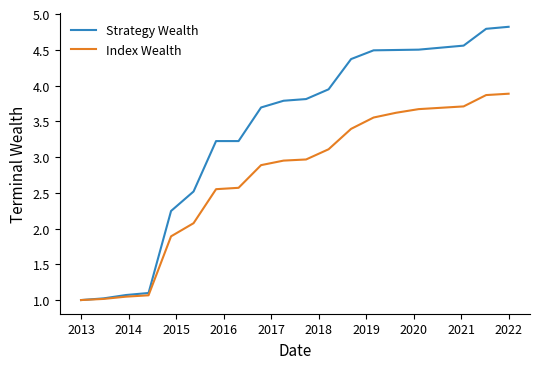

Which series has the largest total across all categories?

Strategy Wealth